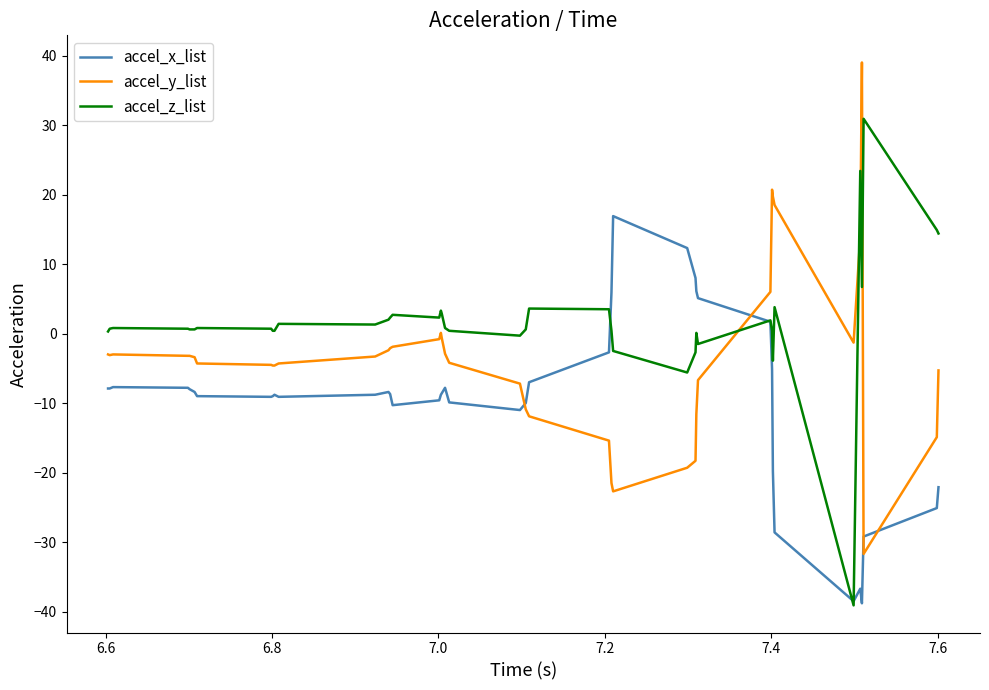

Which series has the largest total across all categories?

accel_z_list